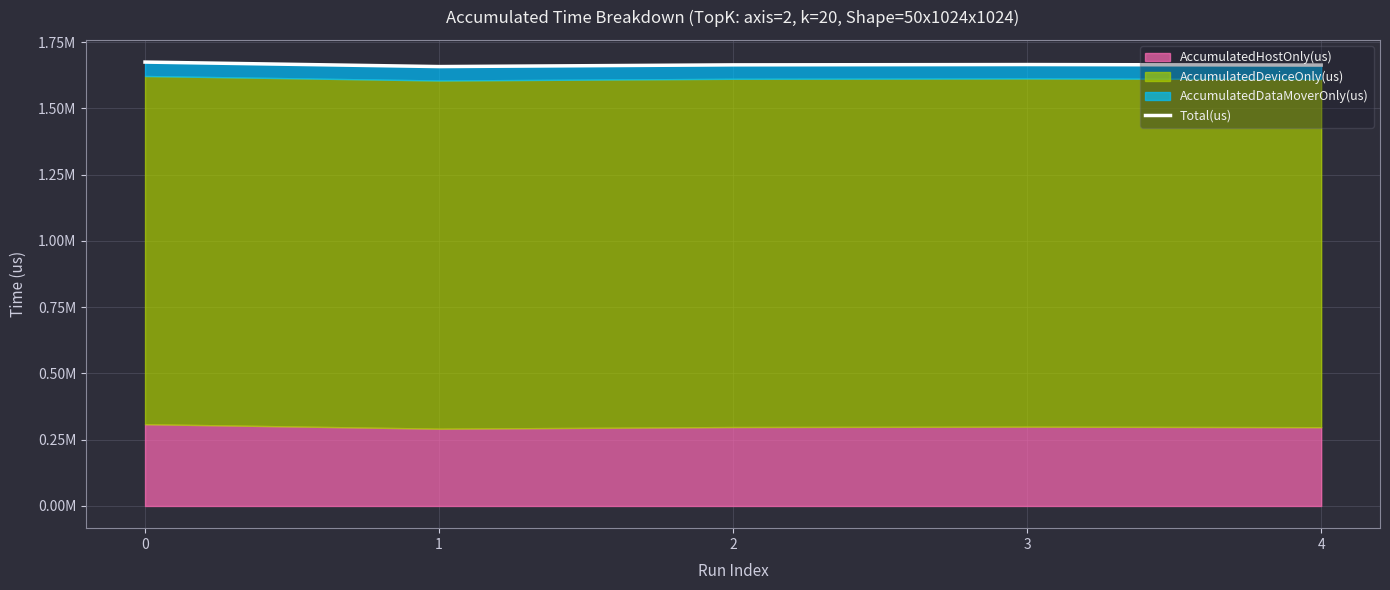

Where is the first local maximum?

3